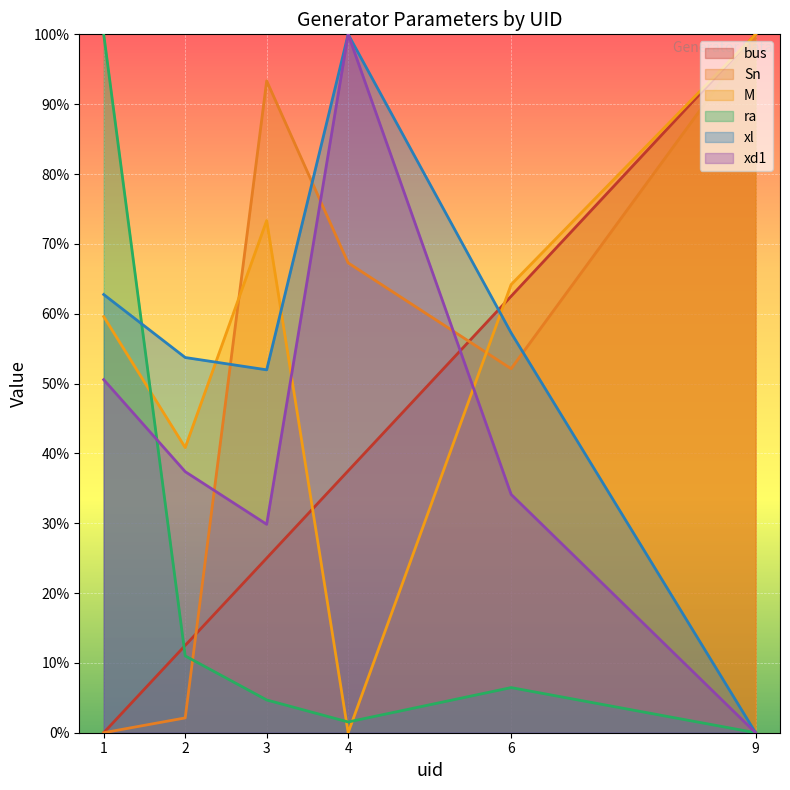

Which series has the largest total across all categories?

M